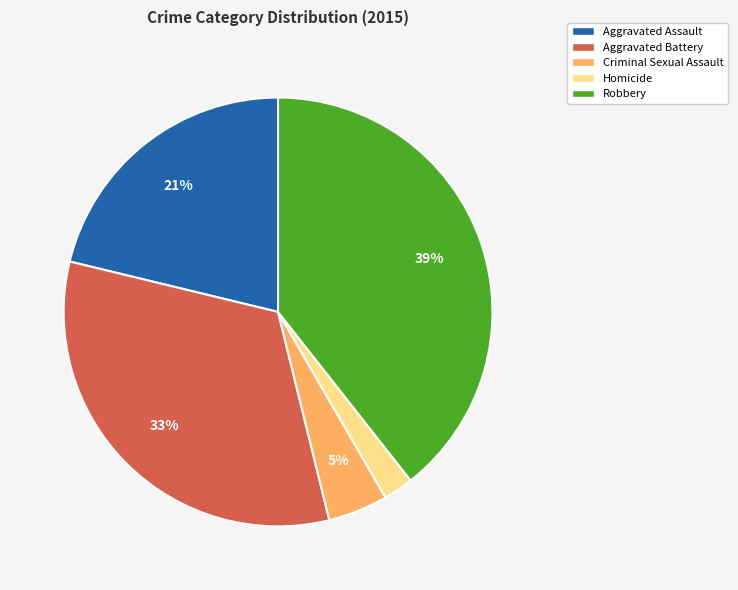

What is the smallest slice in the pie chart?

Homicide